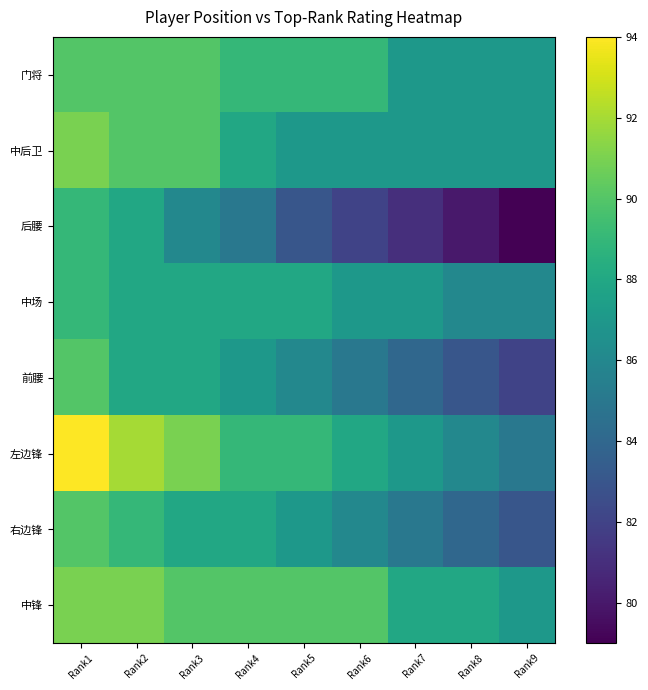

At Rank5, list the series in order from largest to smallest.

中锋, 门将, 左边锋, 中场, 中后卫, 右边锋, 前腰, 后腰